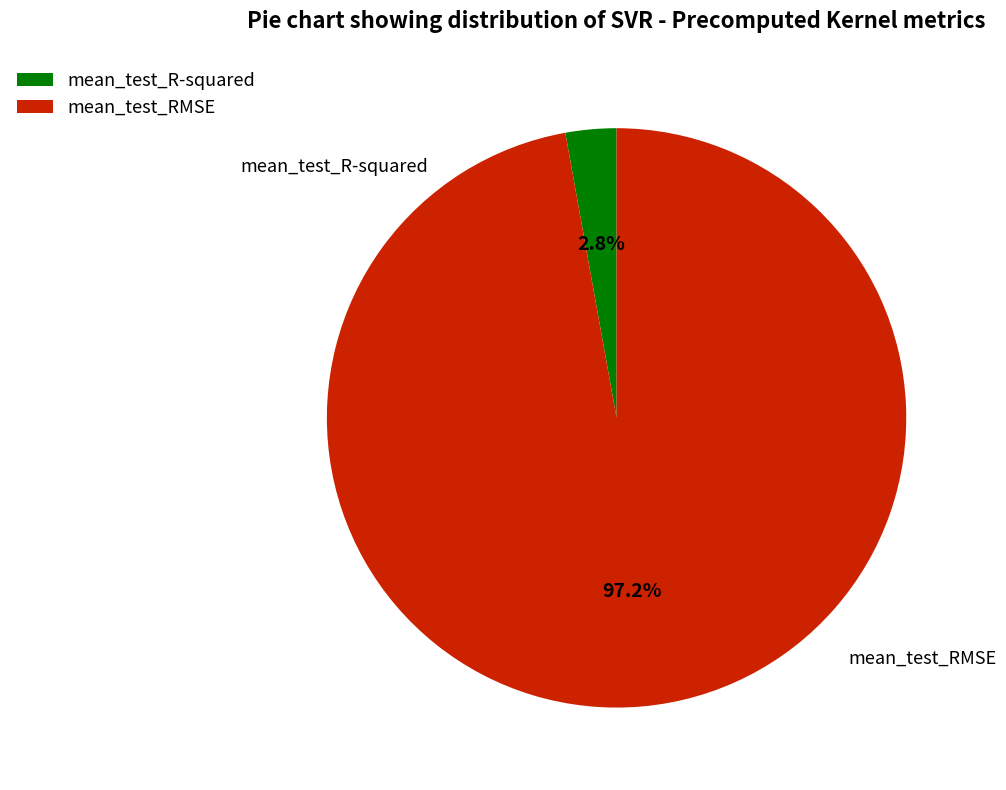

Which category has the smallest portion of the pie?

mean_test_R-squared